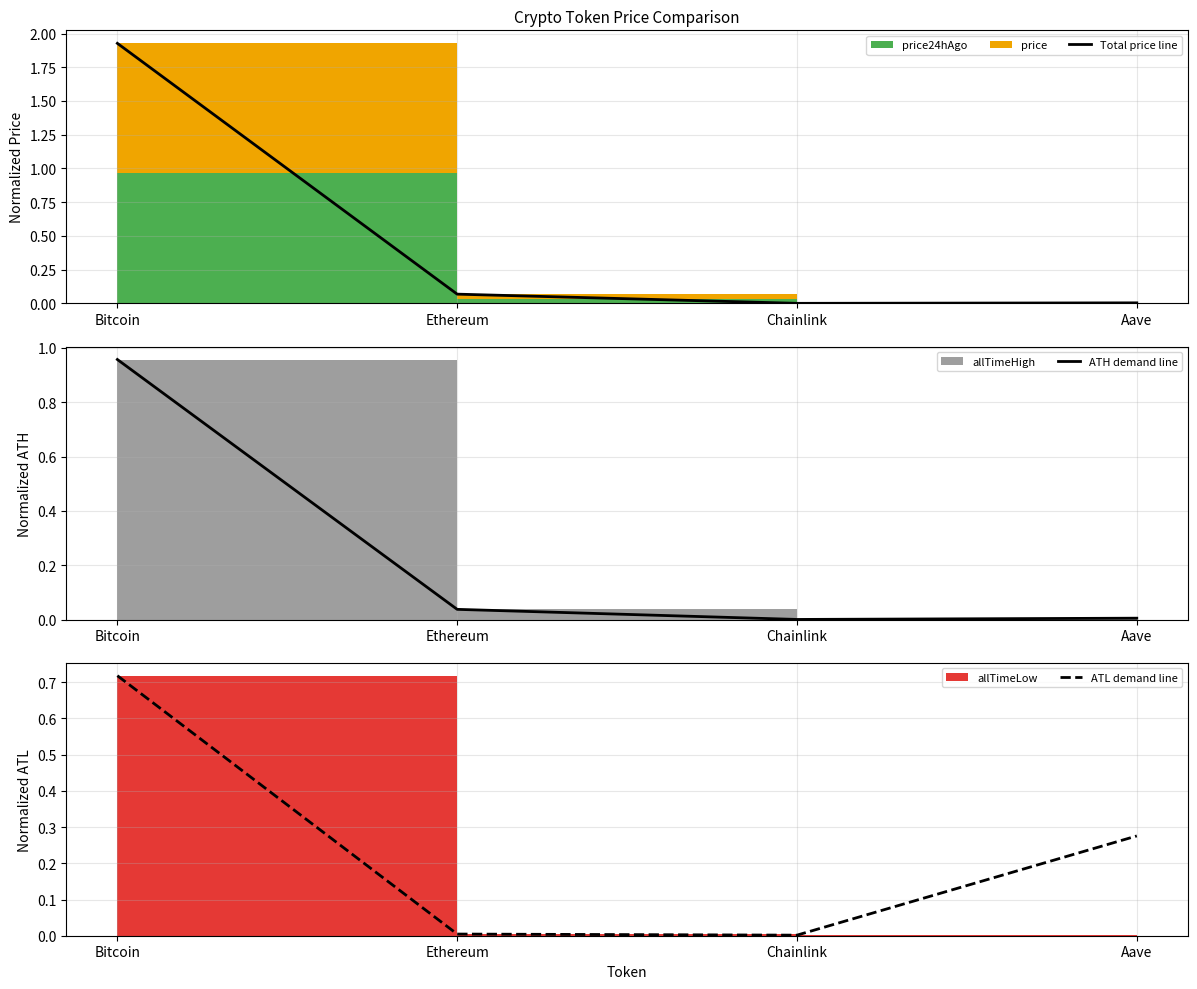

True or false: ATL demand line and Total price line intersect in this chart.

True